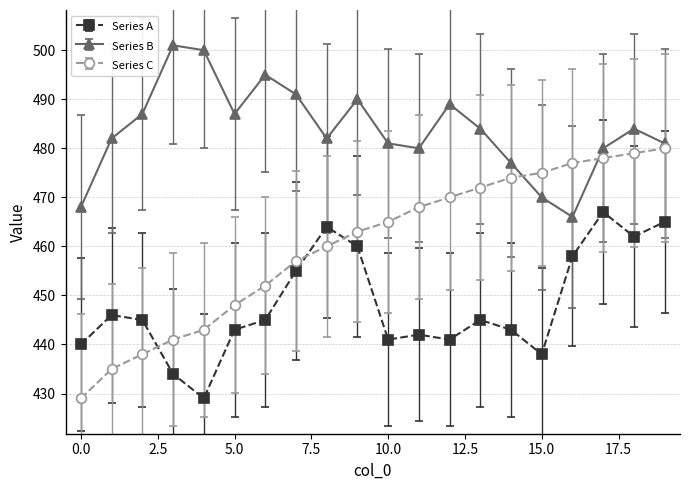

What are all the series names shown in the legend?

Series A, Series B, Series C